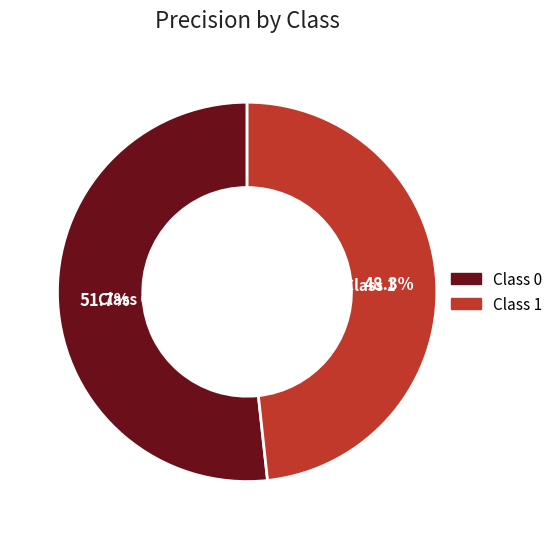

Is there a majority slice in this chart?

Yes